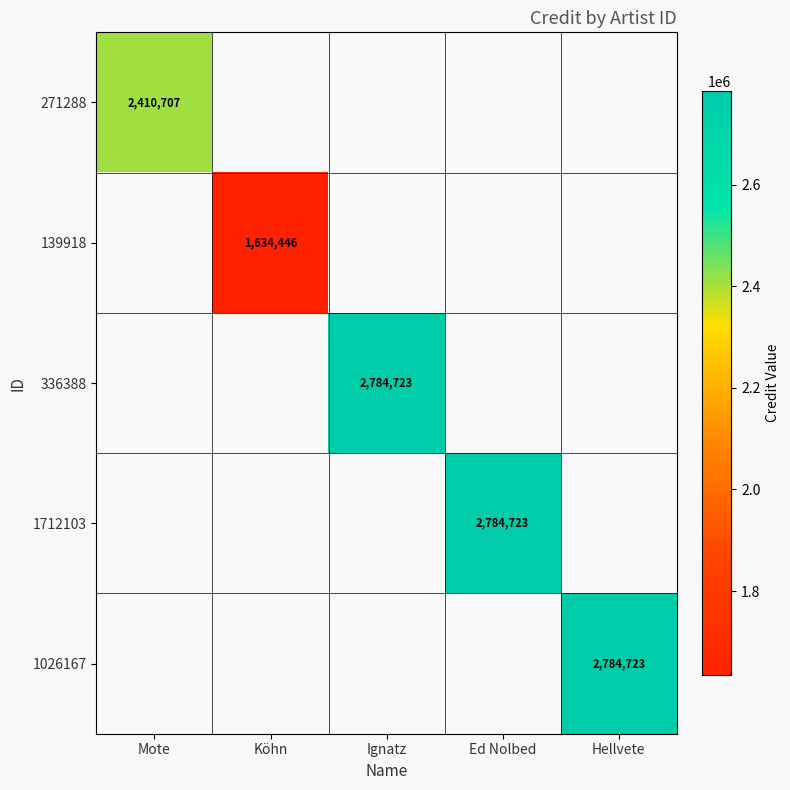

Is it true that 271288 equals 2410707 at Mote?

True